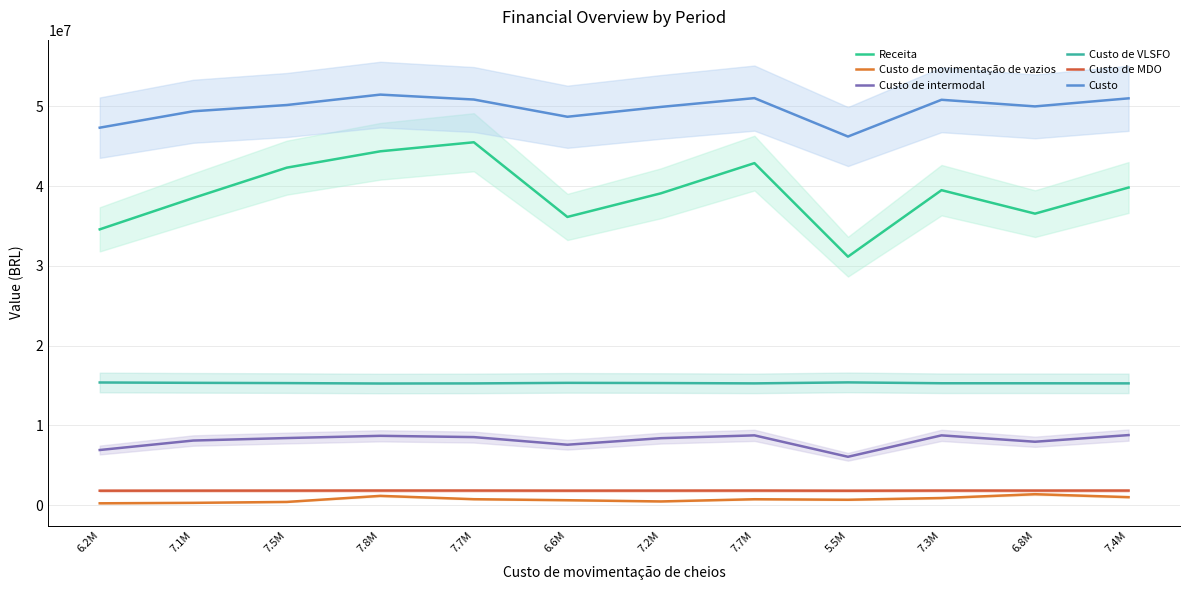

What are all the series names shown in the legend?

Receita, Custo de movimentação de vazios, Custo de intermodal, Custo de VLSFO, Custo de MDO, Custo